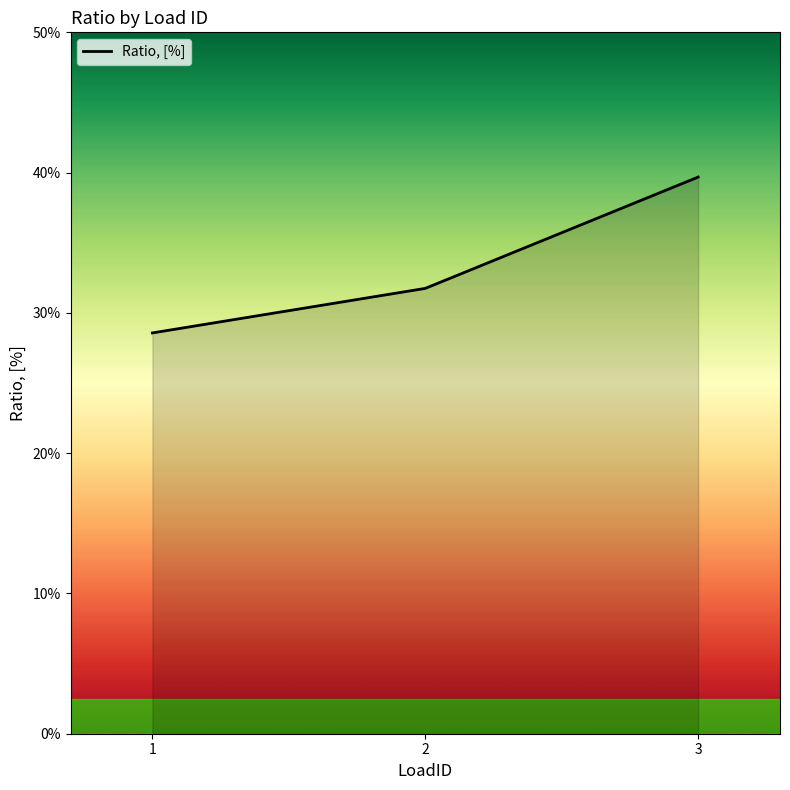

Is this an area chart (filled region under the line)?

Yes